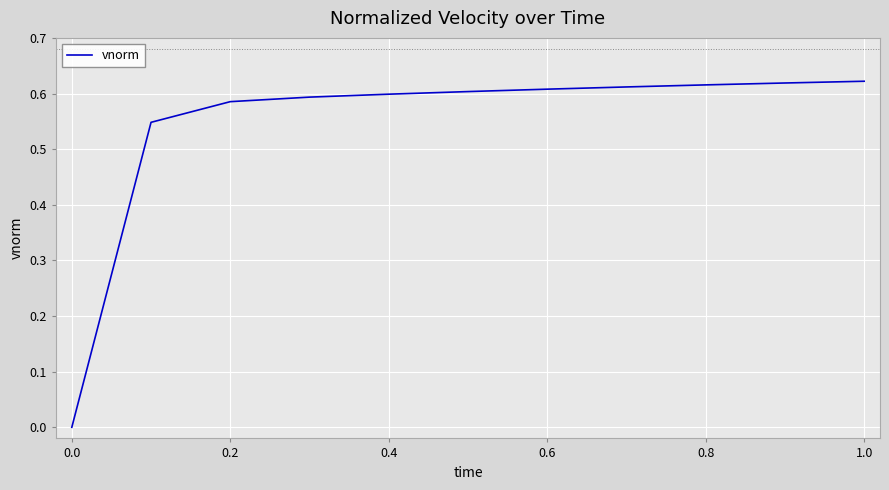

How many values are between 0 and 1?

11